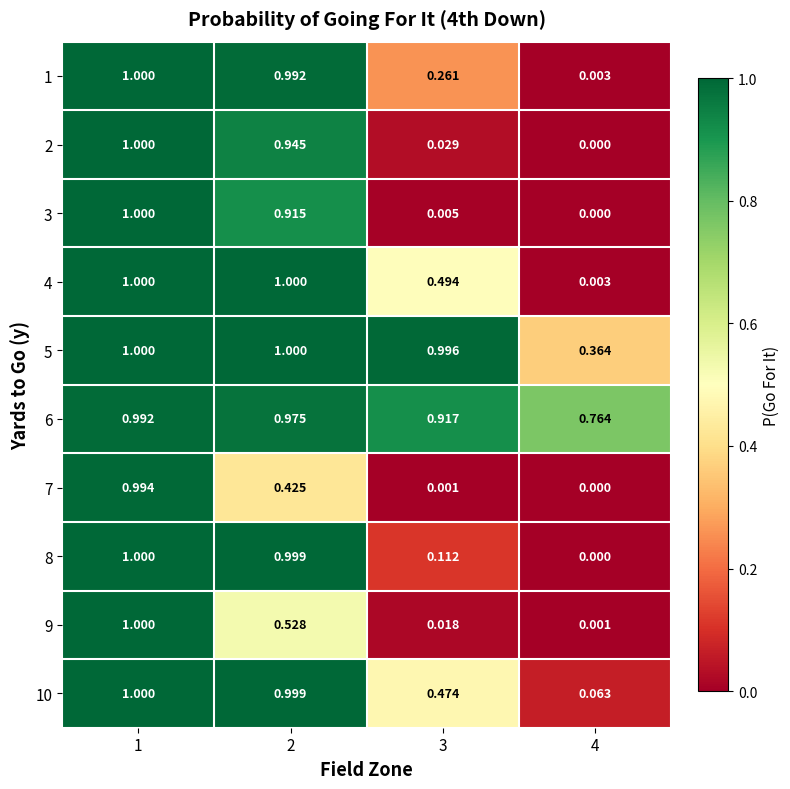

Count the number of categories in the chart.

4